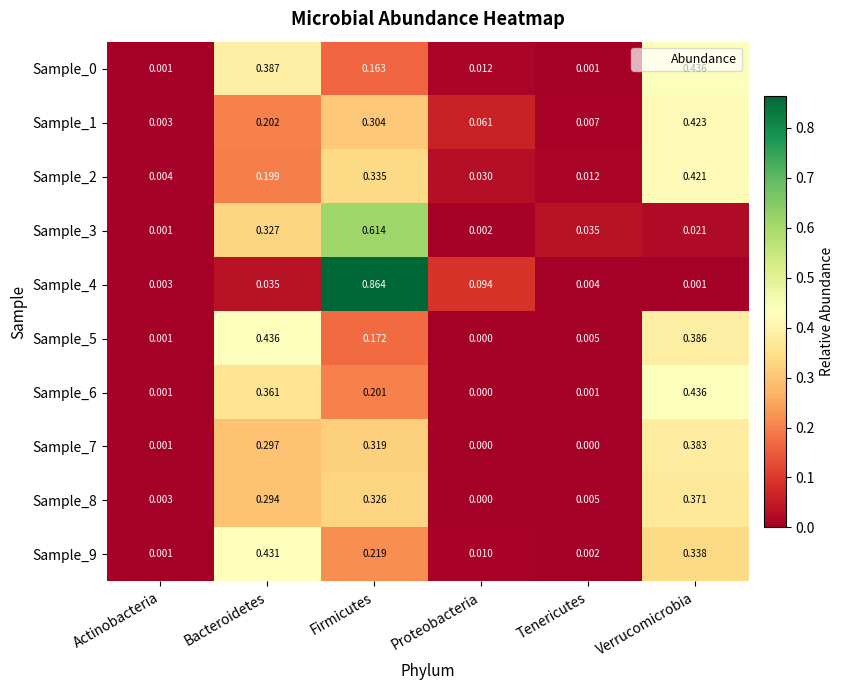

Where is Sample_5 nearest to the value 0?

Proteobacteria